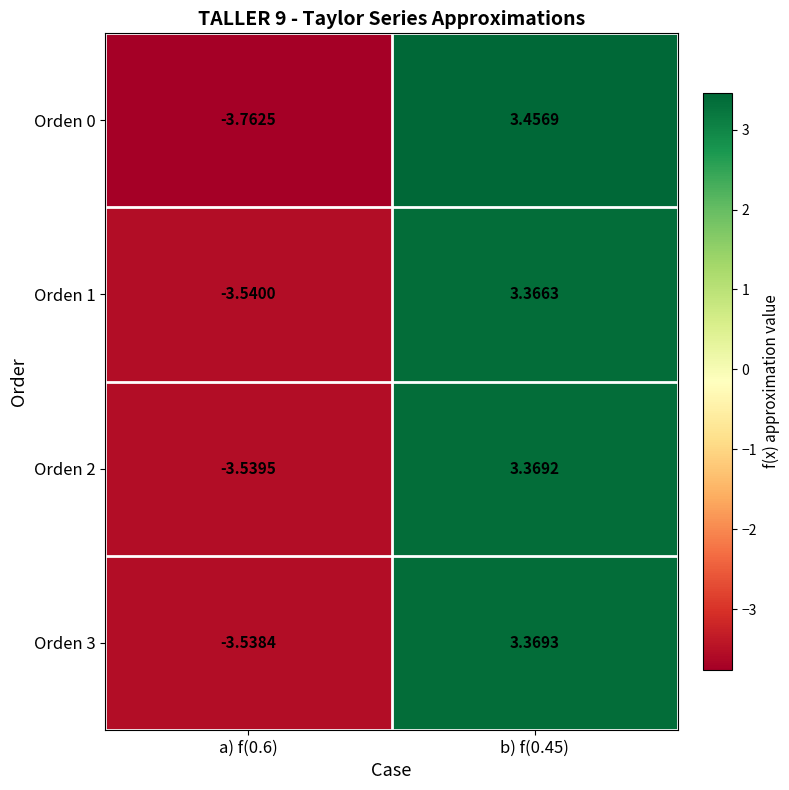

Is the value of Orden 3 at a) f(0.6) greater than the value of Orden 0 at a) f(0.6)?

Yes